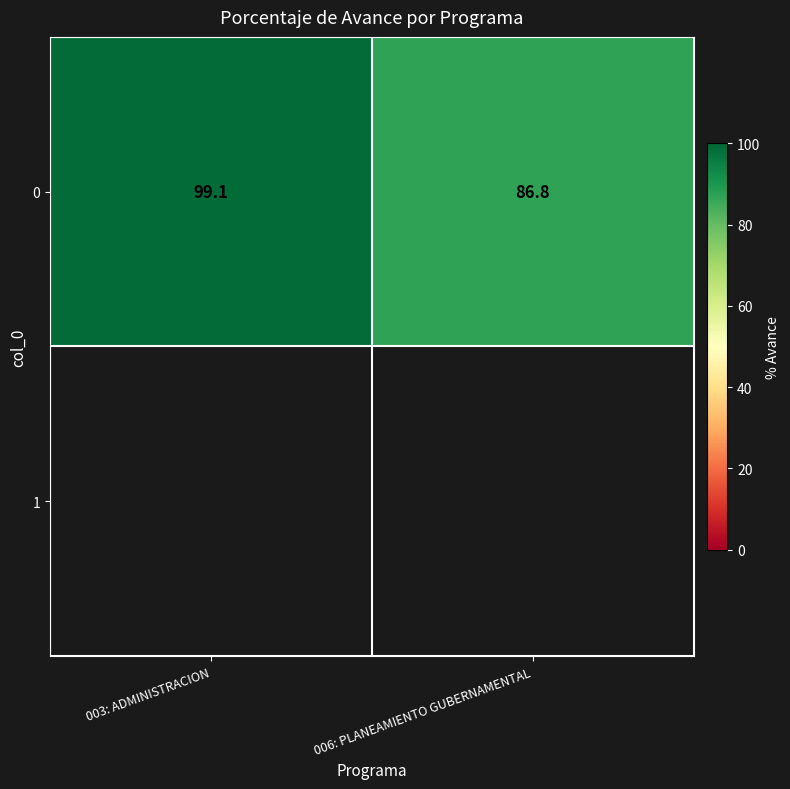

How many data points does each series have?

2